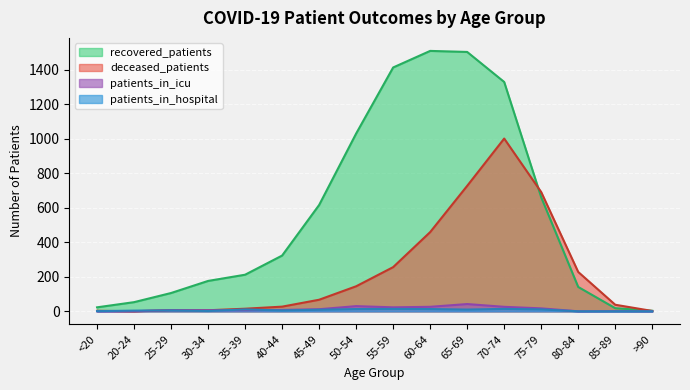

Which series has the largest total across all categories?

recovered_patients